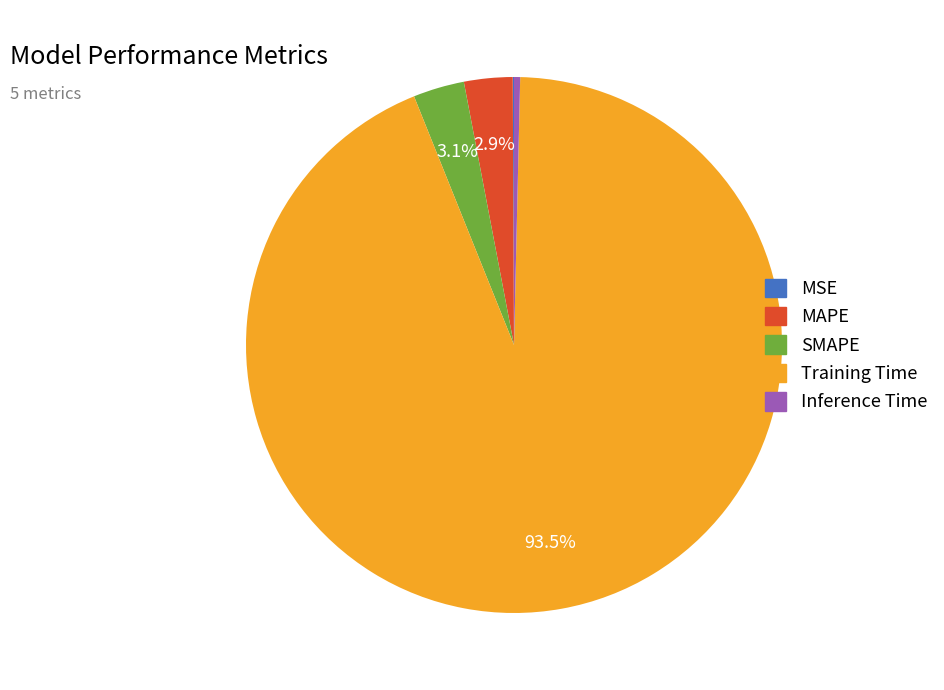

The Inference Time slice represents 7% of the pie. True or false?

False